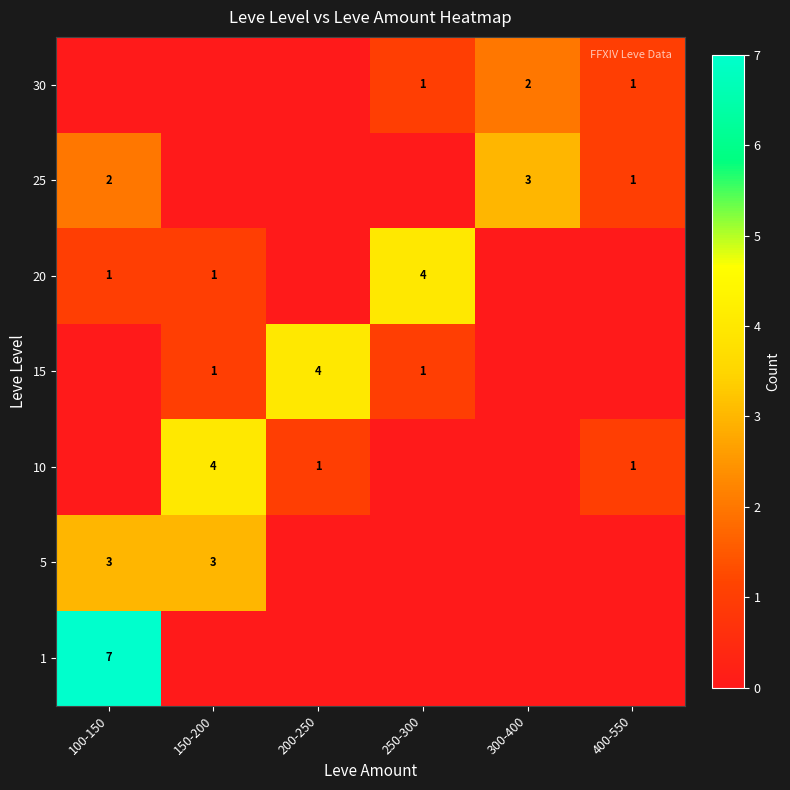

Which series has the widest spread of values?

row_0